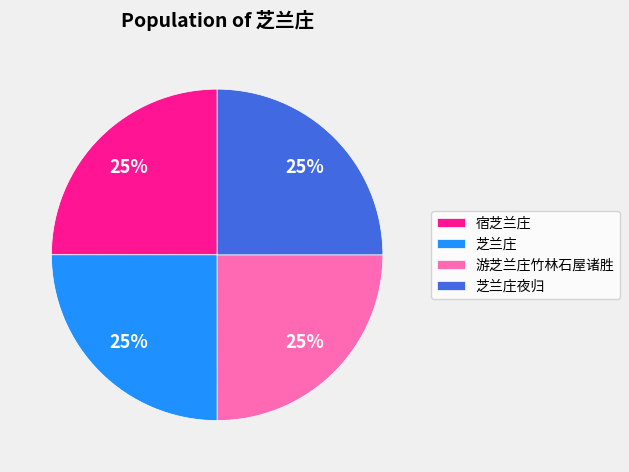

Approximately how many times larger is the value at 宿芝兰庄 compared to 游芝兰庄竹林石屋诸胜?

1.0